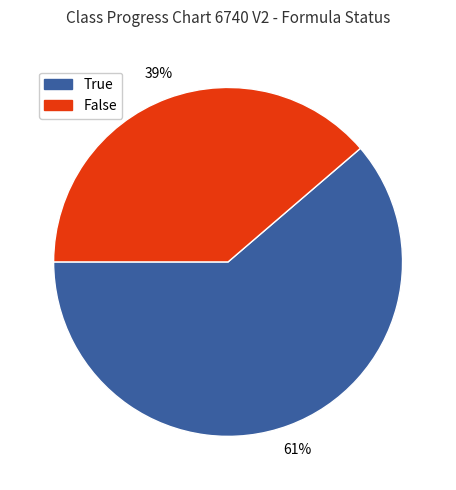

How many segments does this pie chart have?

2